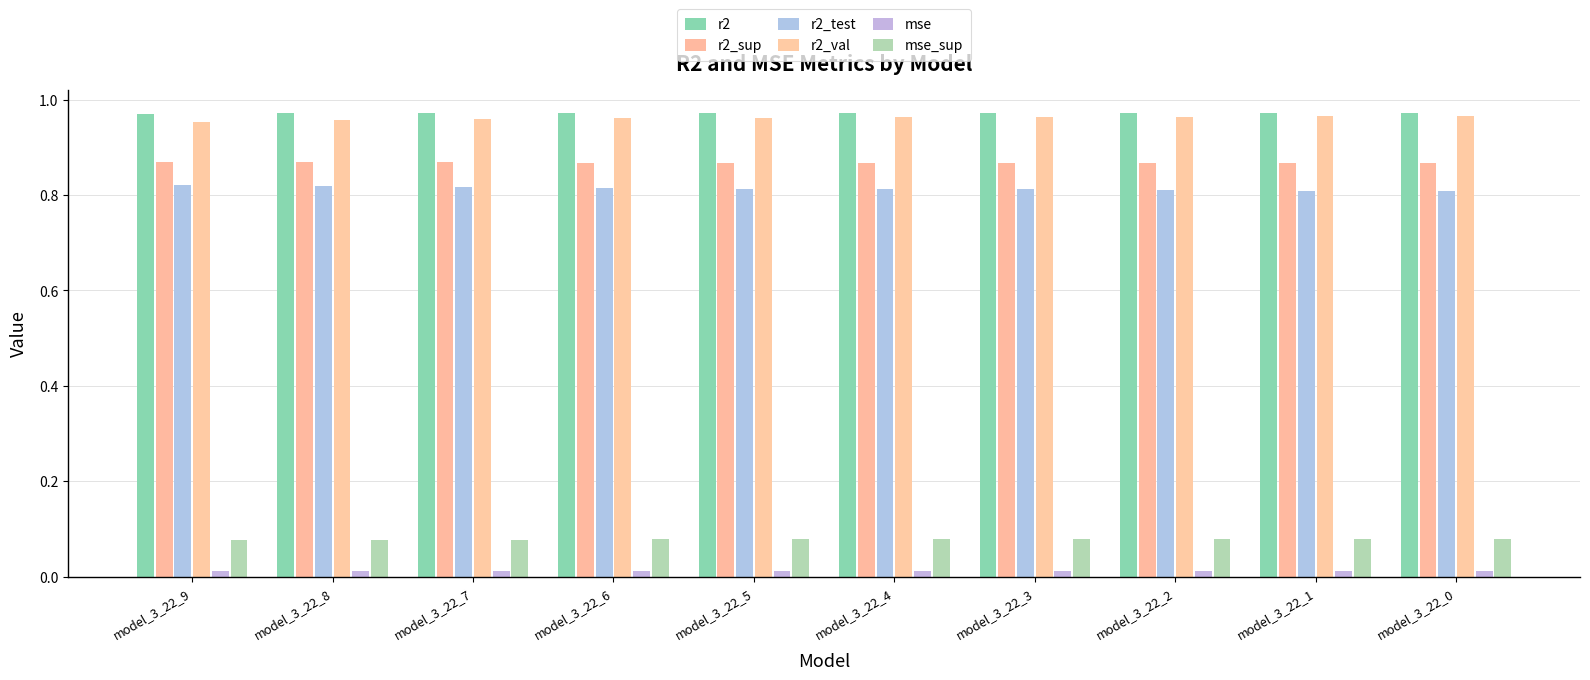

How many categories are shown in the chart?

10